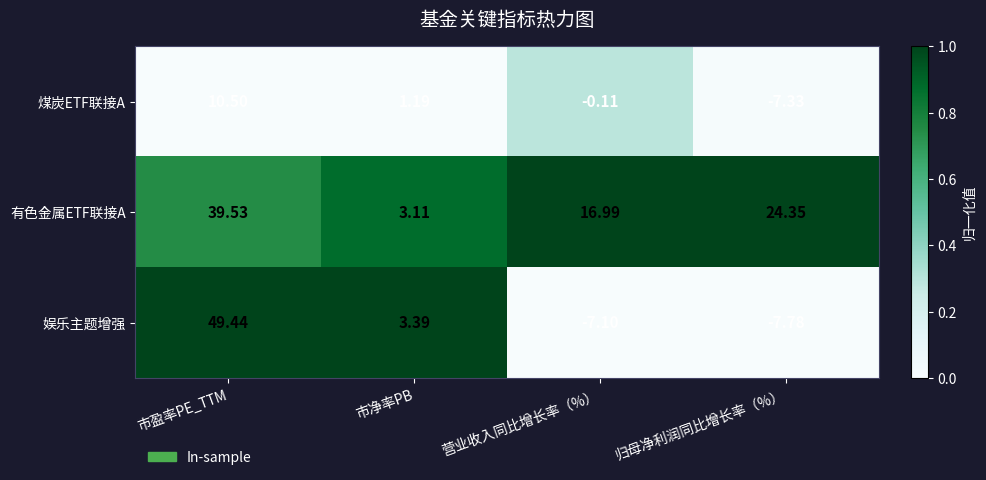

At which category does the chart reach its peak across all series?

市盈率PE_TTM